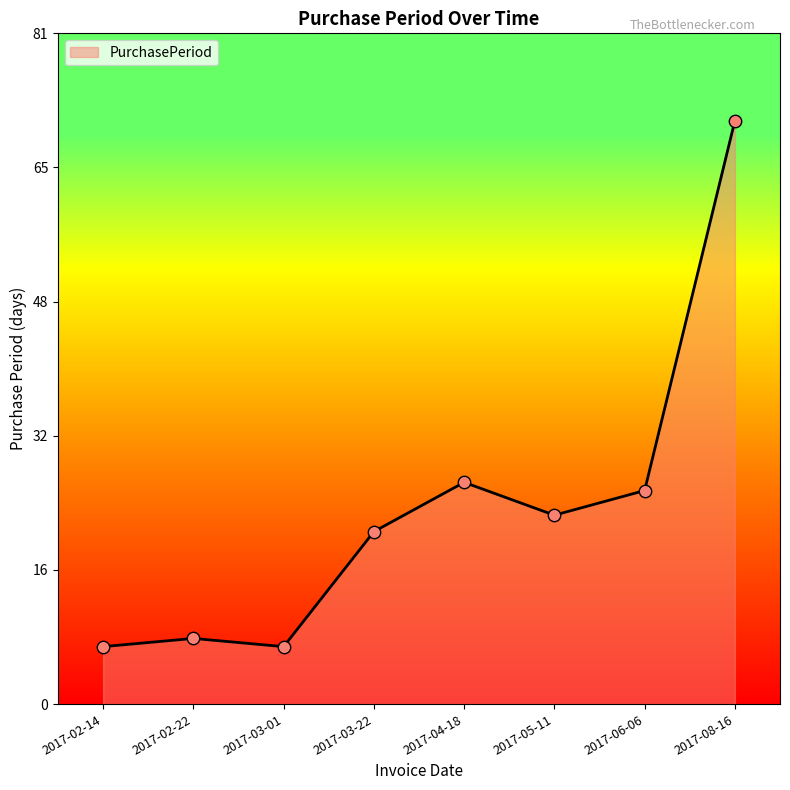

What is the change in value from 2017-03-01 to 2017-05-11?

+16